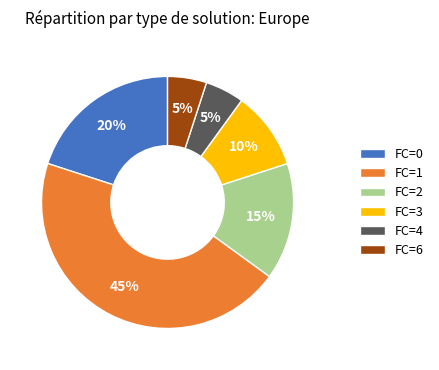

Does FC=1 represent more than half of the total?

No